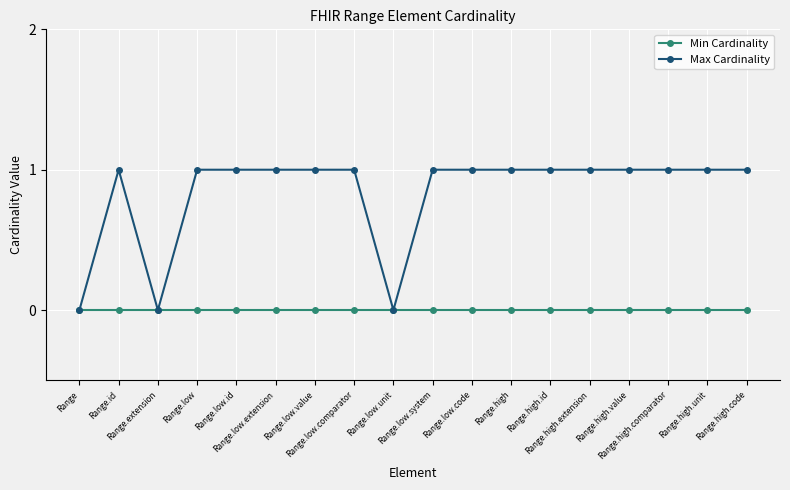

Count the Max Cardinality values in the range 1 to 2.

15